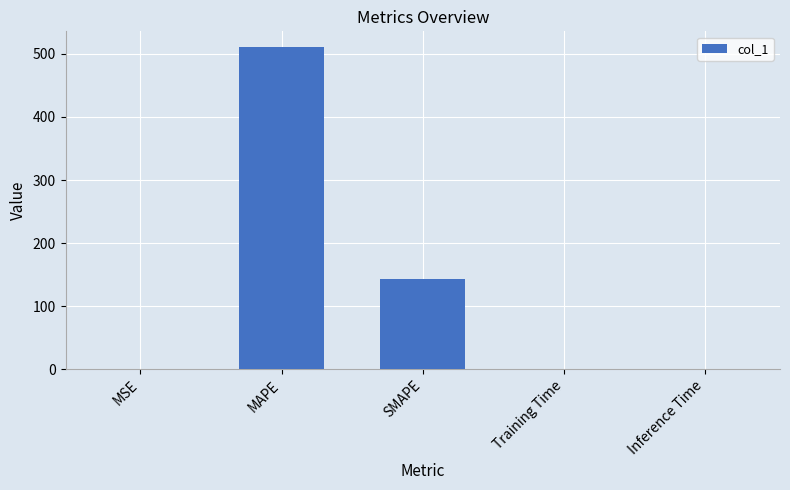

Is it true that the value at SMAPE is 143.7?

True